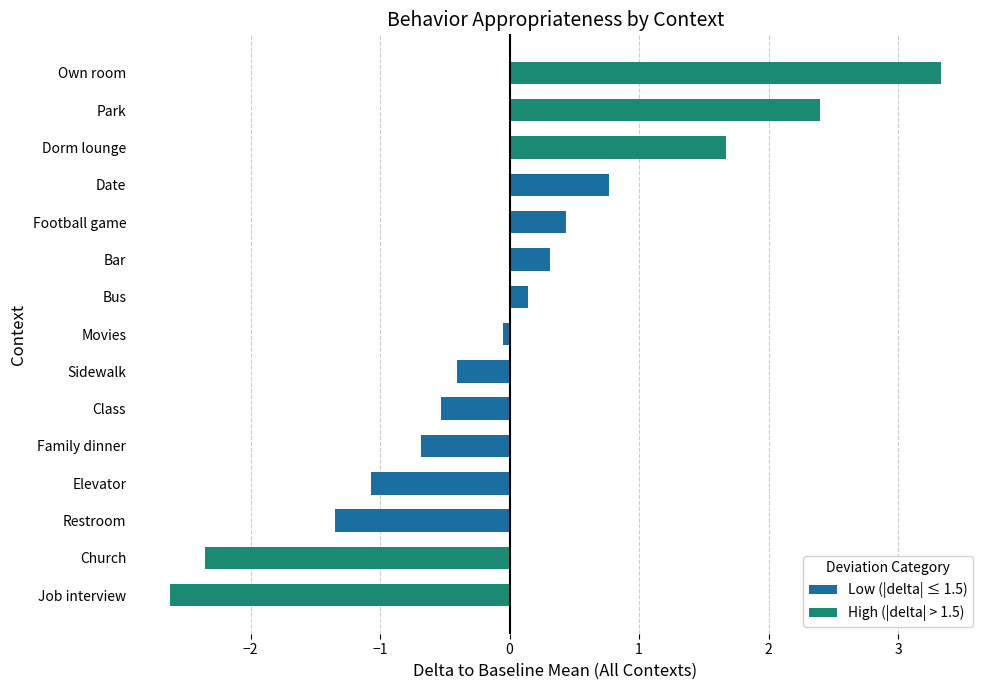

What is the difference between the maximum and minimum values?

6.0